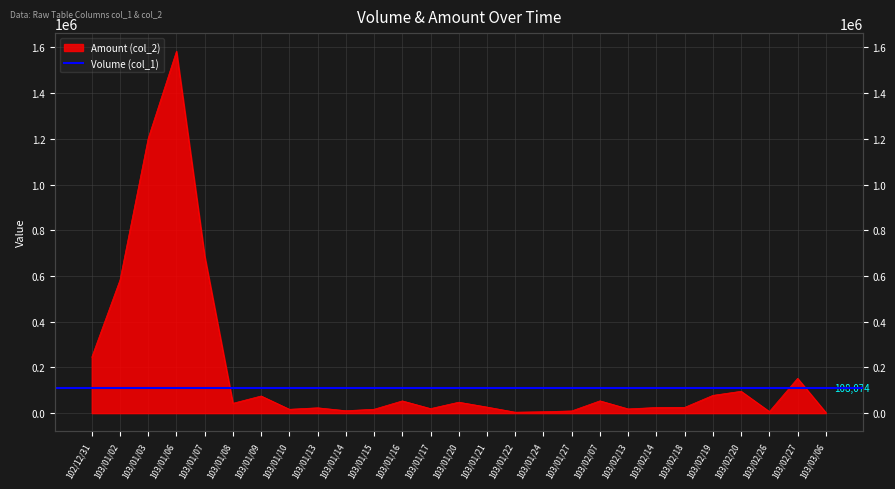

How many interior local valleys (lower than both neighbors) does the data have?

7